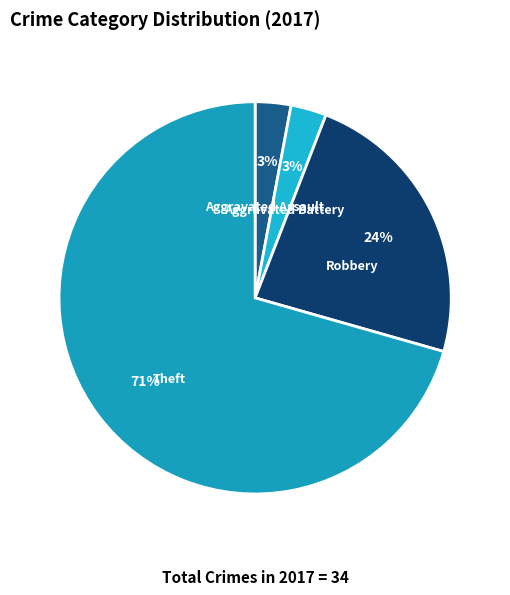

To the nearest percent, what is the difference between the Aggravated Assault and Robbery slice percentages?

21%